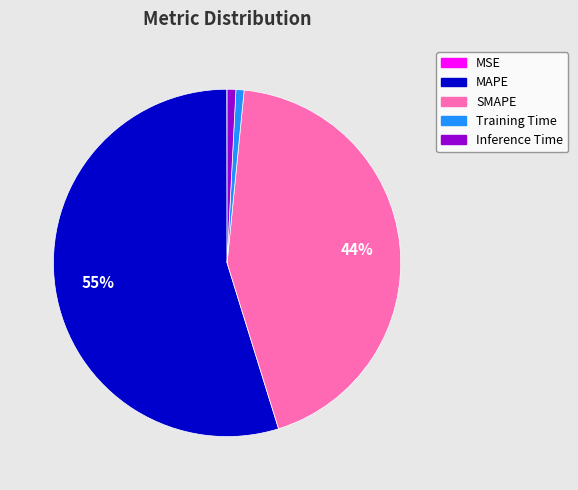

Which category accounts for the majority?

MAPE